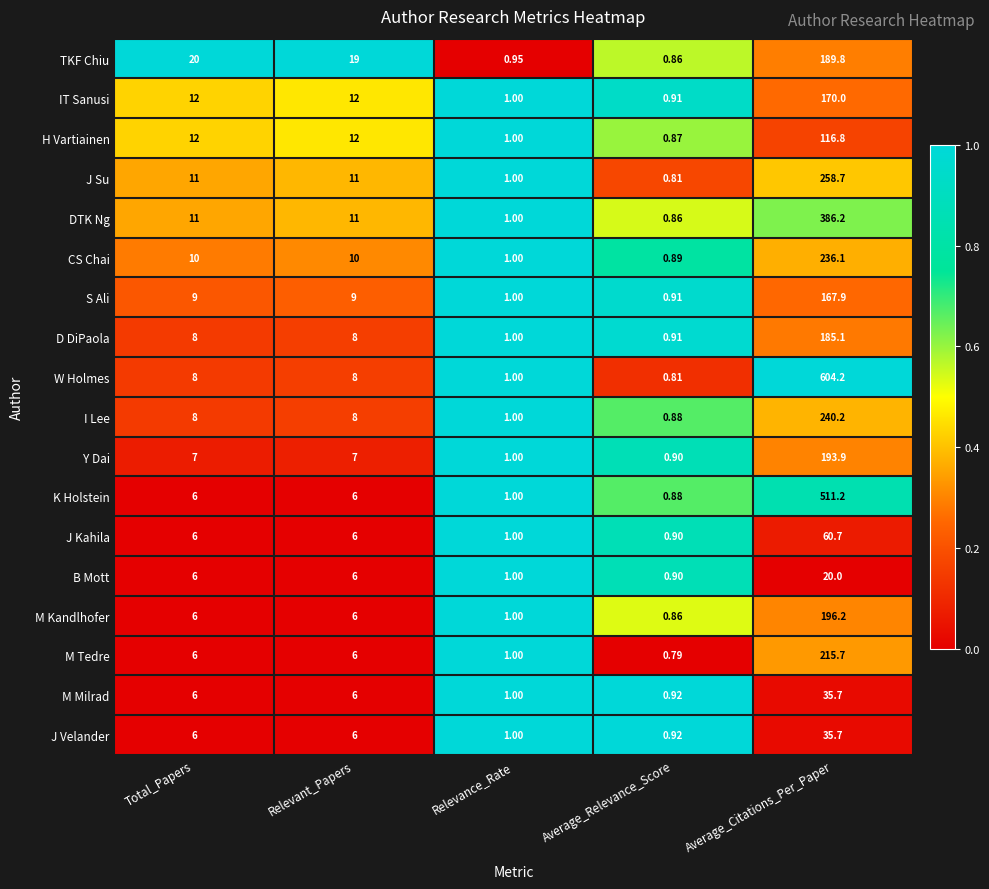

Which category has the lowest value across all series?

Average_Relevance_Score